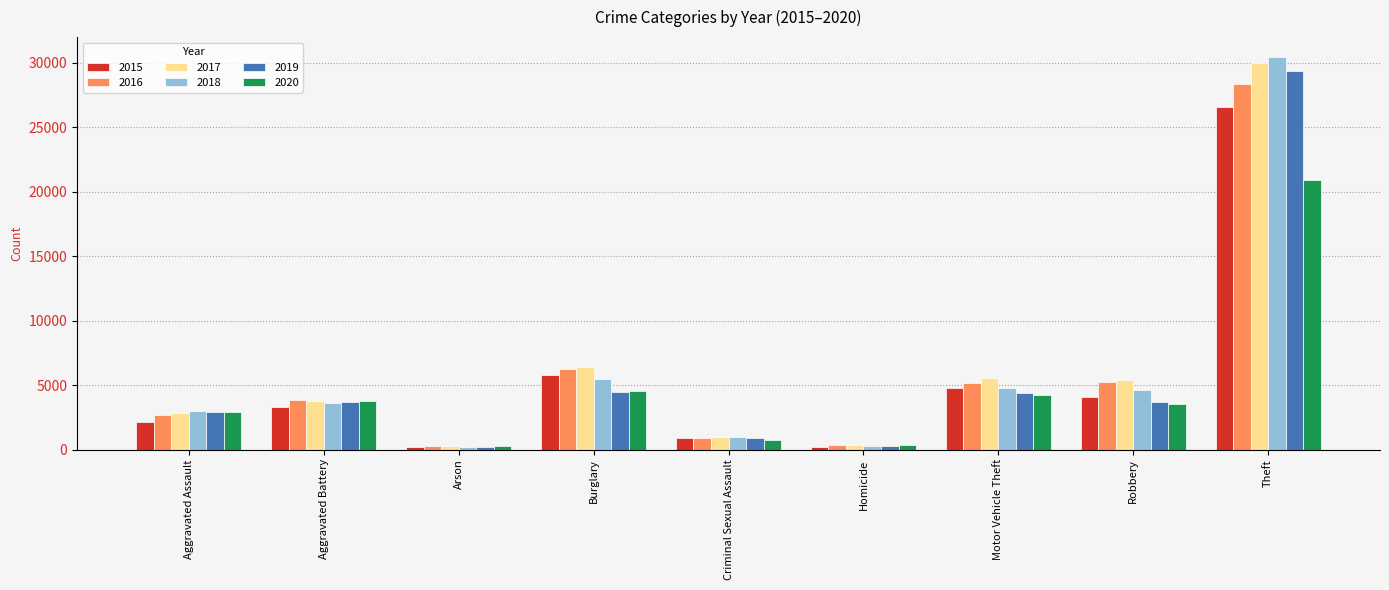

Which series has the widest spread of values?

2018